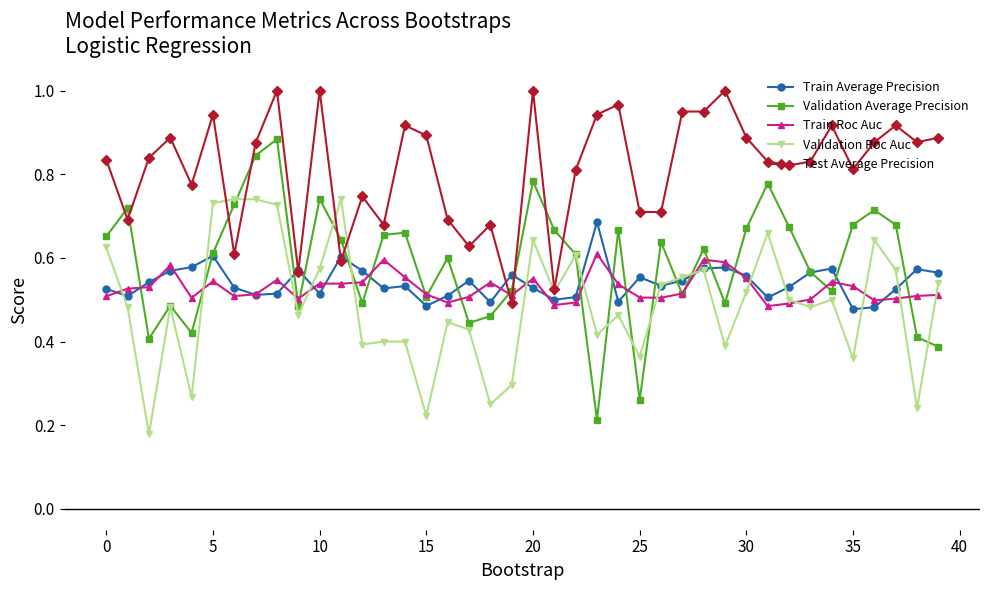

What are all the series names shown in the legend?

Train Average Precision, Validation Average Precision, Train Roc Auc, Validation Roc Auc, Test Average Precision